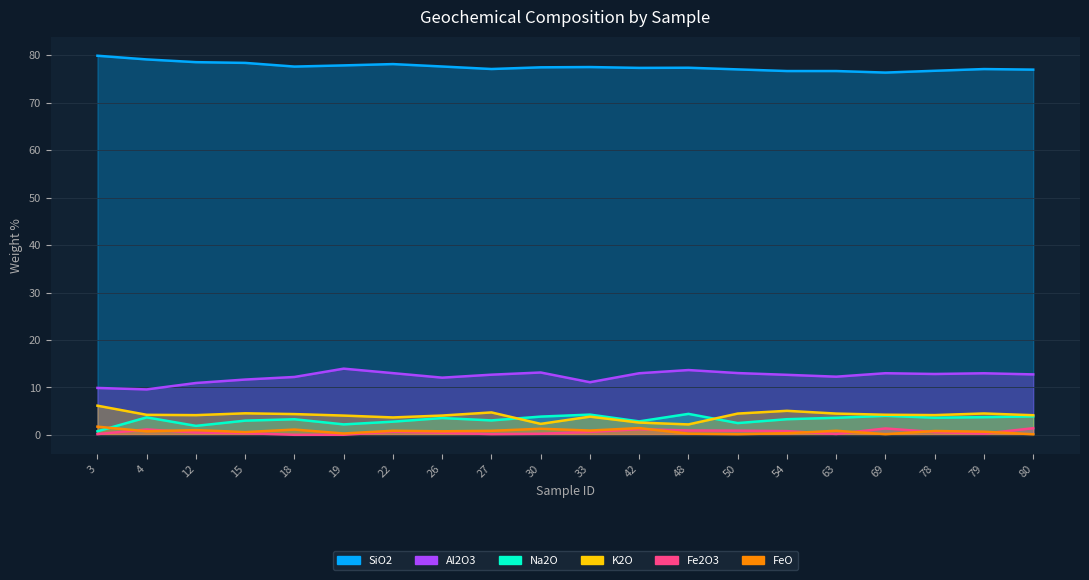

At how many categories does at least one series exceed 2?

20